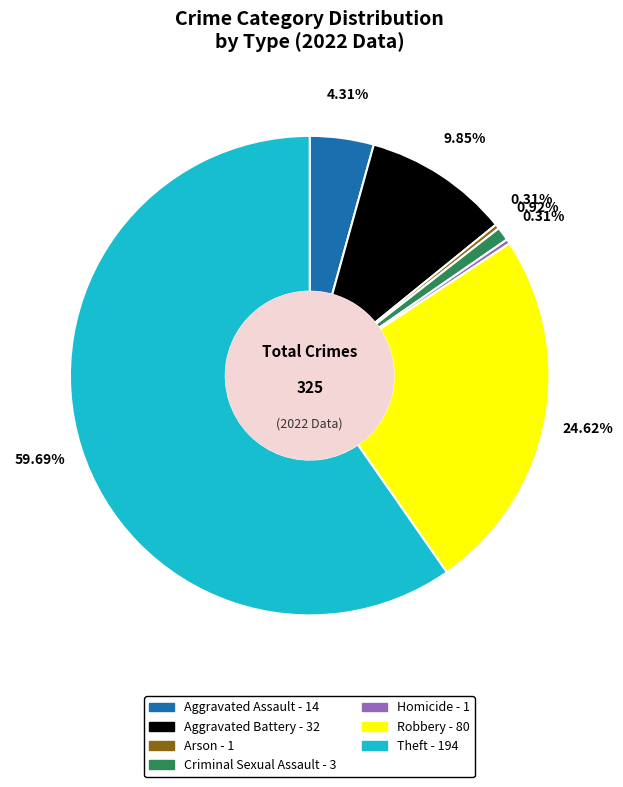

Is there any slice that represents more than half of the pie?

Yes